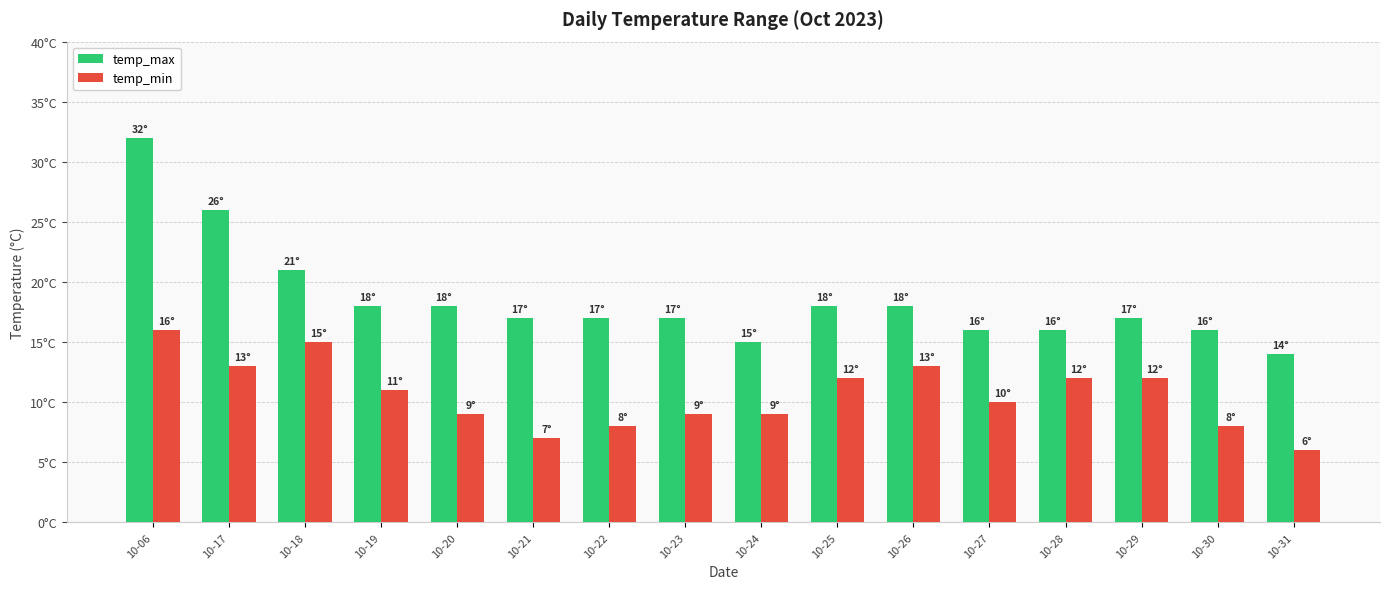

What is the approximate value of temp_max at 10-28, to the nearest 5?

15